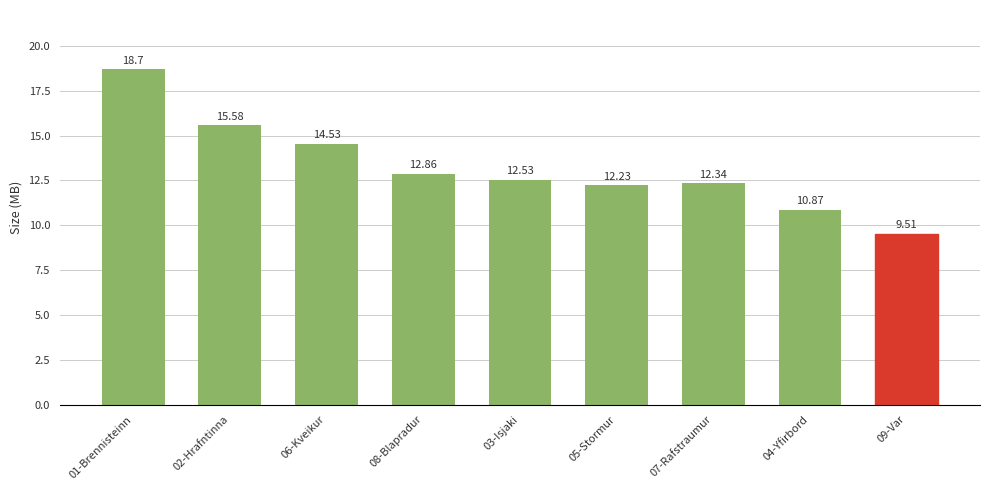

How many distinct data groups are displayed?

1